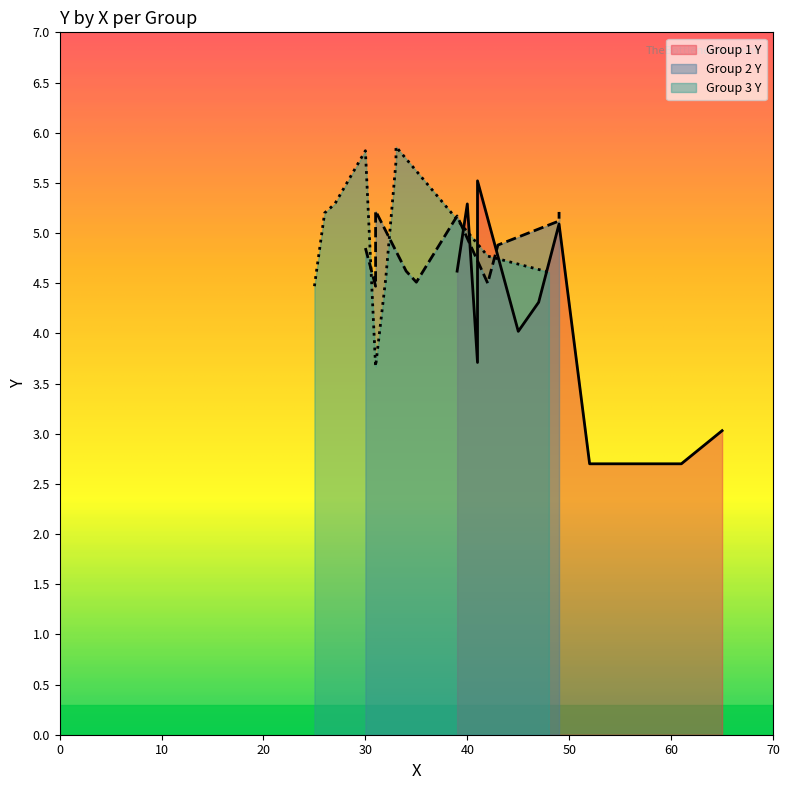

What is the maximum value for Group 3 Y?

5.9